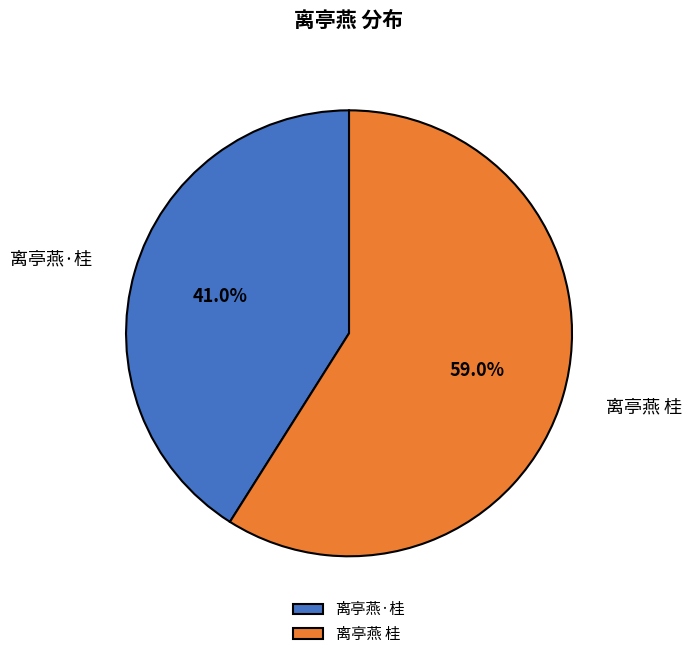

To the nearest percent, what percentage of the pie is 离亭燕 桂?

59%